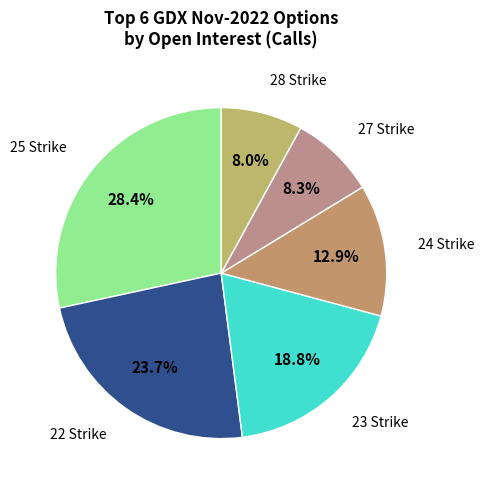

Rank the categories by value from lowest to highest.

28, 27, 24, 23, 22, 25